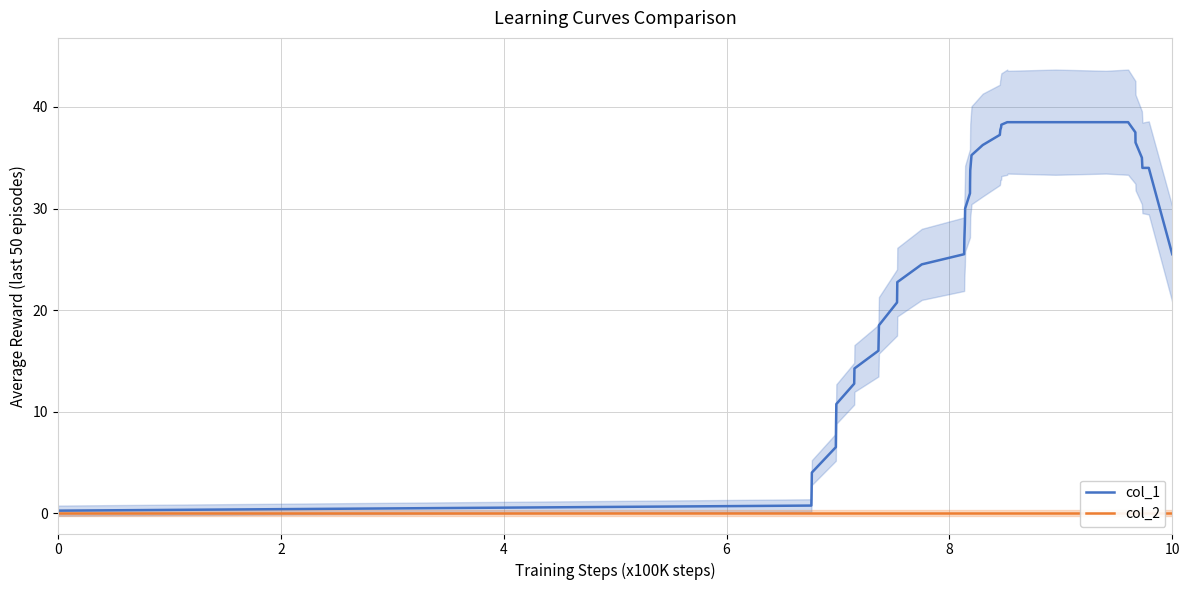

Which series has the largest total across all categories?

col_1